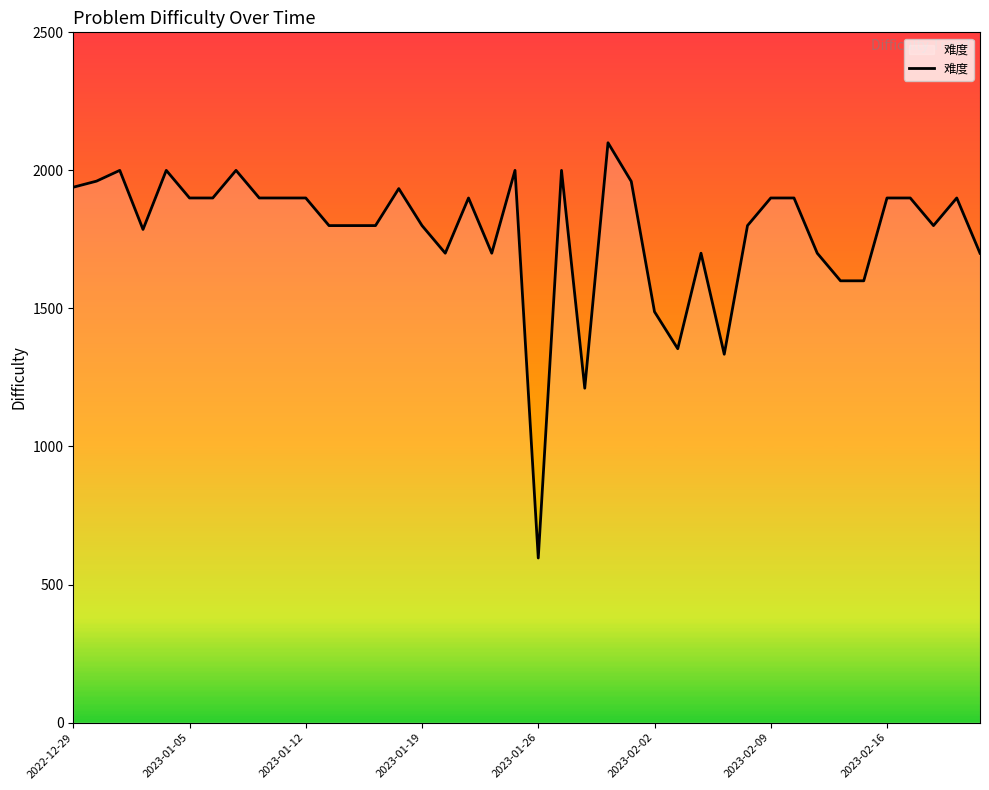

What is the difference between the maximum and minimum values?

1504